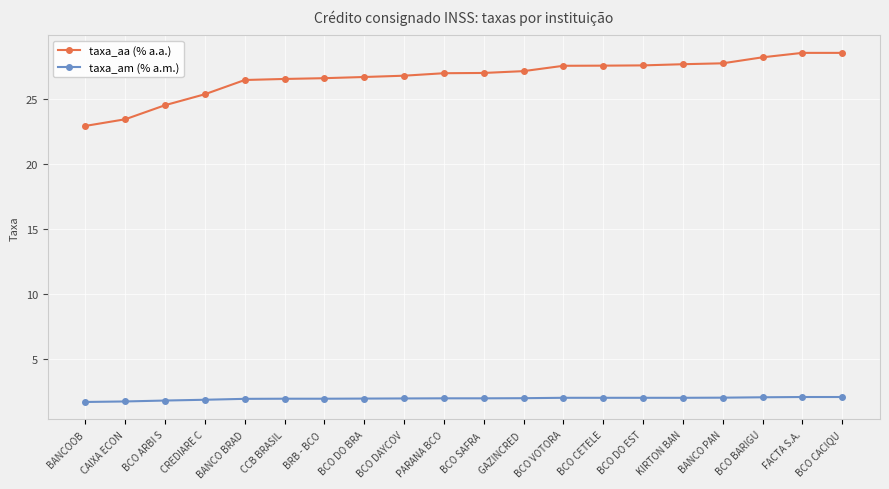

List the series in order of their overall mean, lowest first.

taxa_am (% a.m.), taxa_aa (% a.a.)